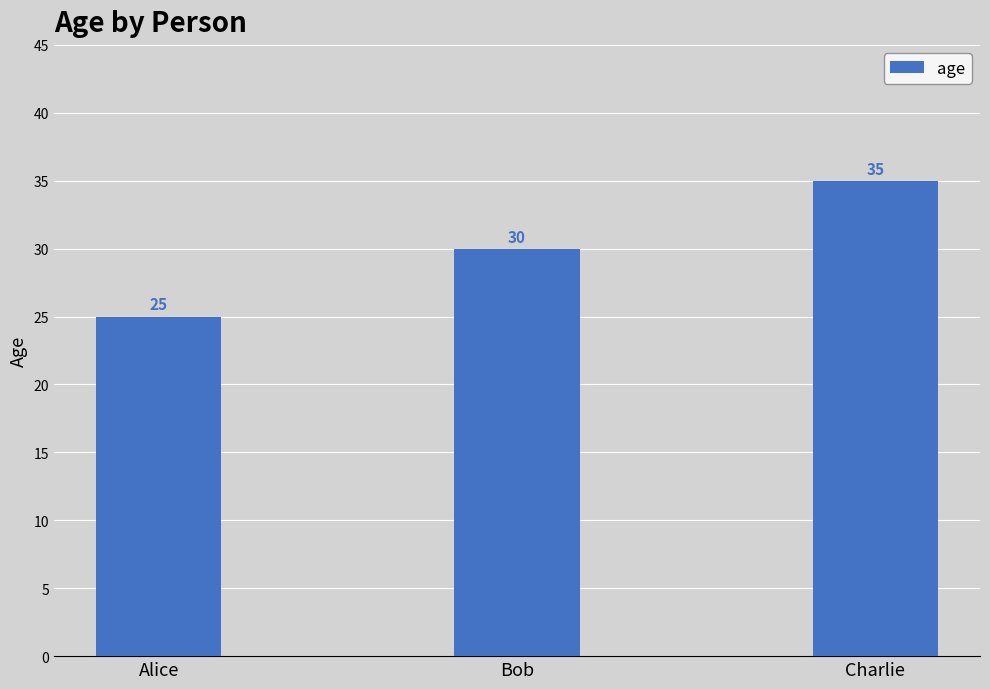

Is it true that the value at Charlie is 35?

True